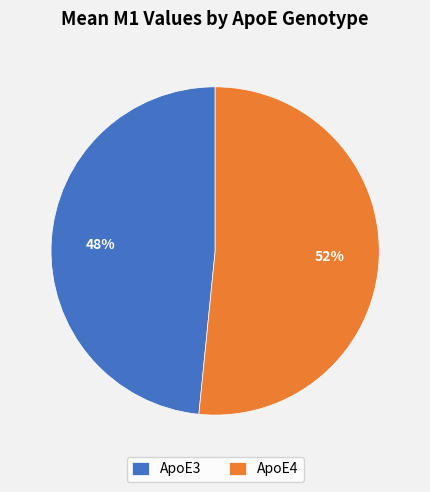

Count the number of slices in the pie.

2